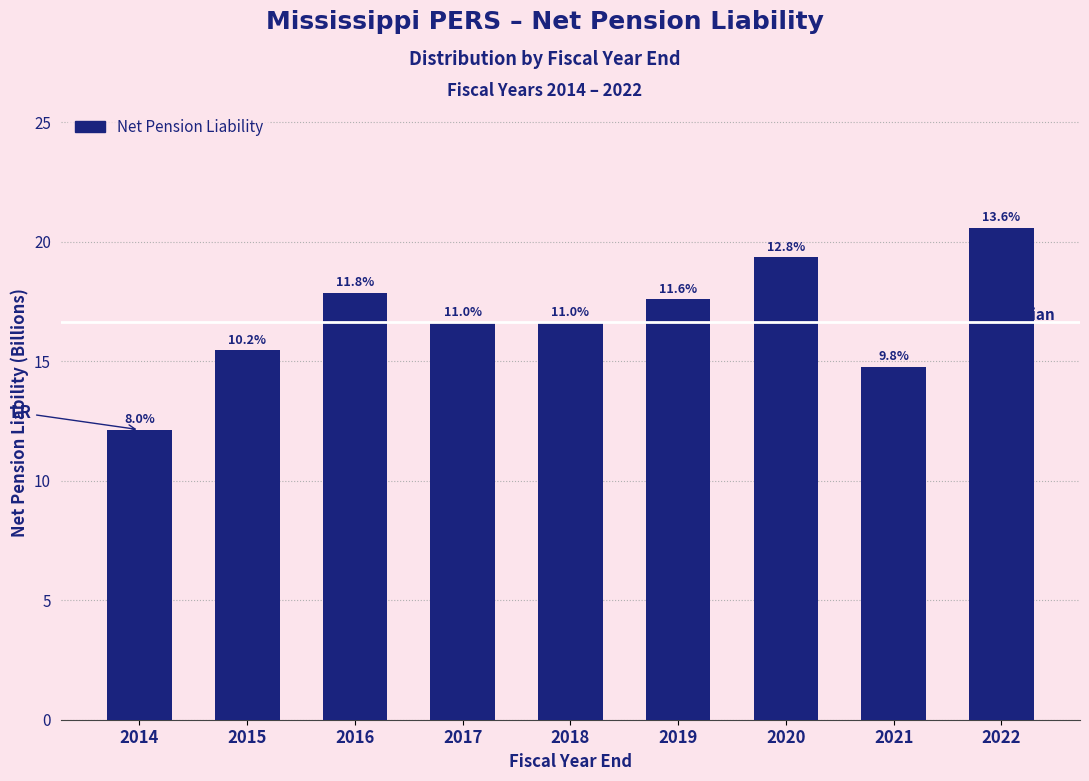

Are the bars horizontal?

No